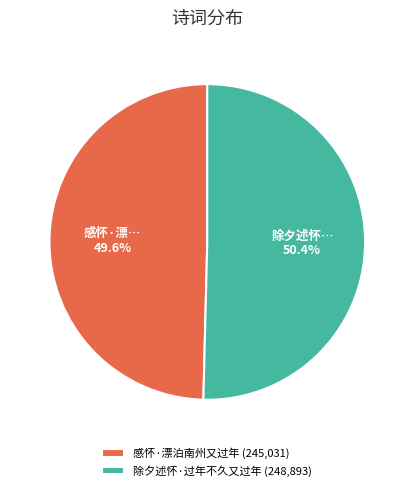

To the nearest percent, what is the average slice percentage?

50%